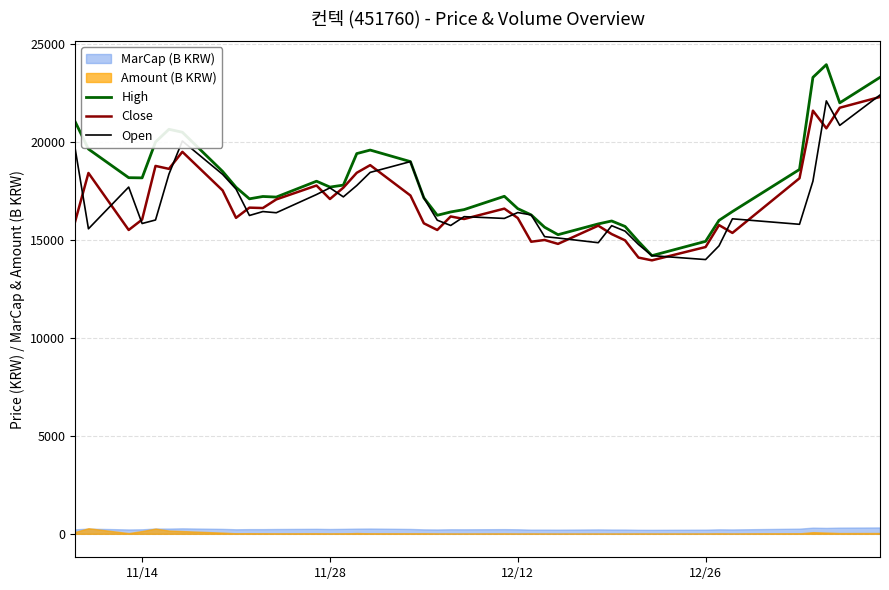

What is the maximum value for Close?

22300